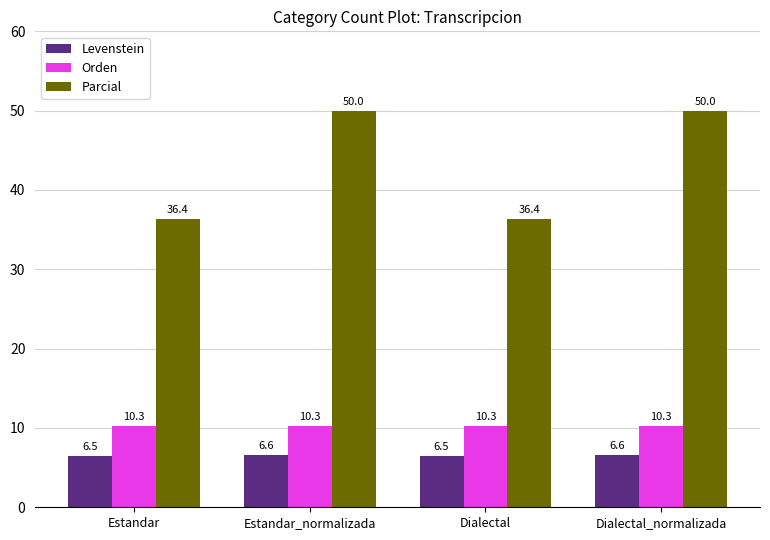

Are the bars horizontal?

No